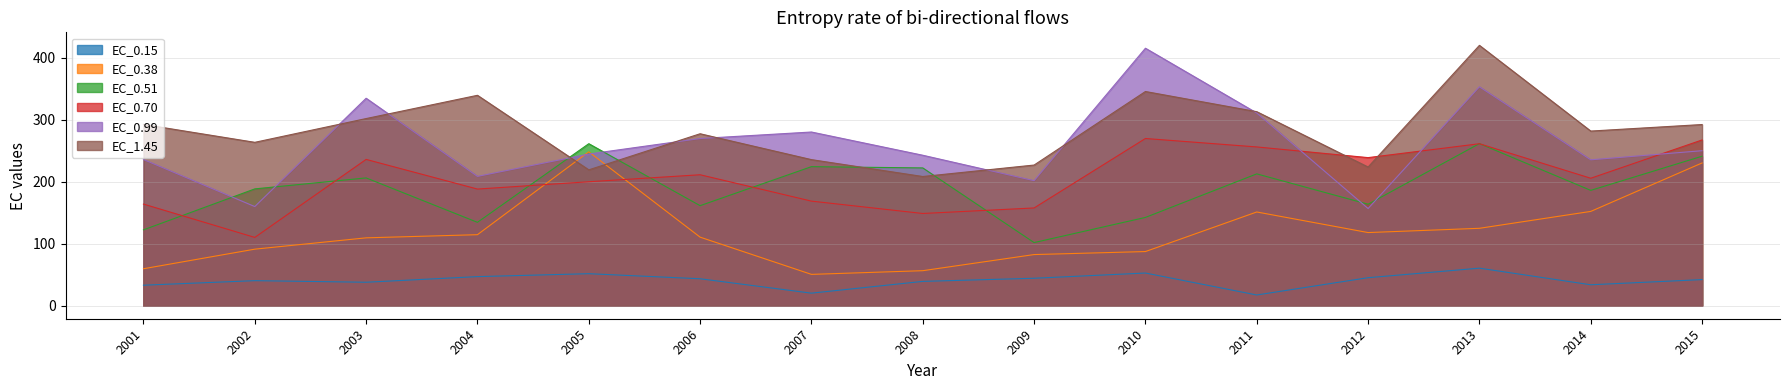

What are all the series names shown in the legend?

EC_0.15, EC_0.38, EC_0.51, EC_0.70, EC_0.99, EC_1.45